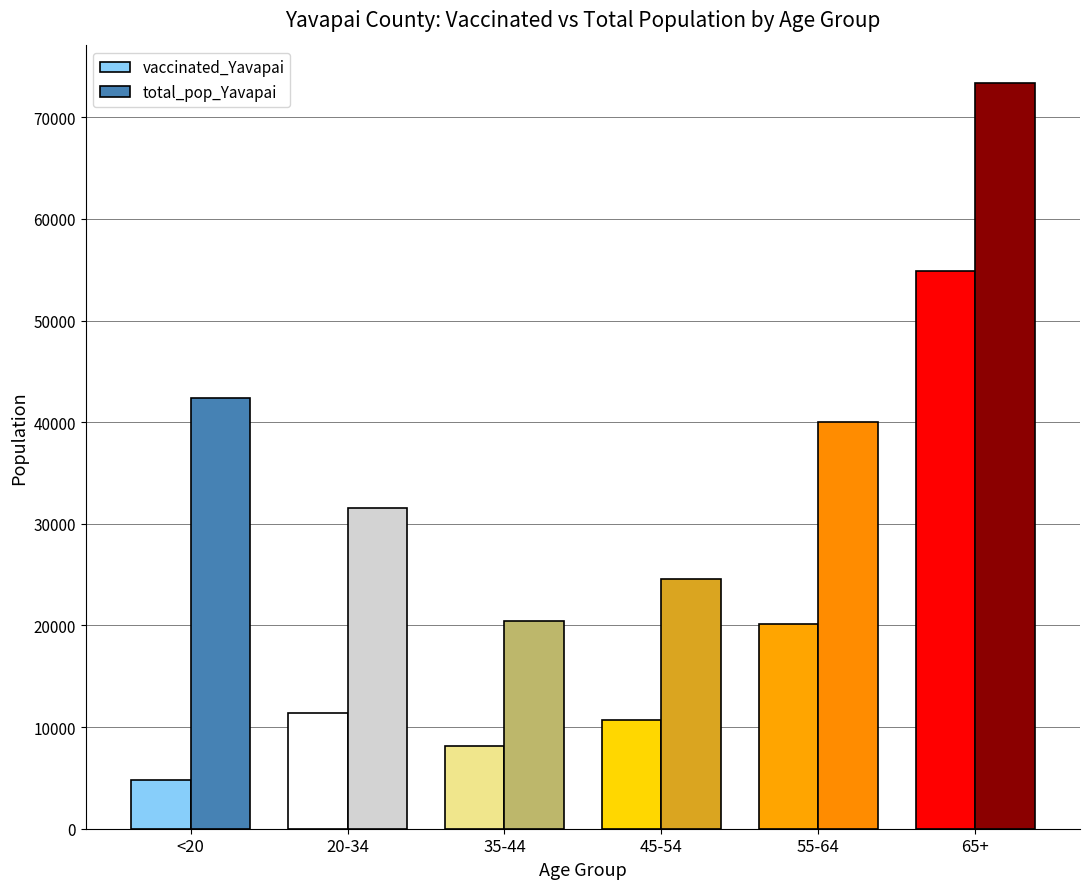

List the series in order of their peak value, lowest first.

vaccinated_Yavapai, total_pop_Yavapai